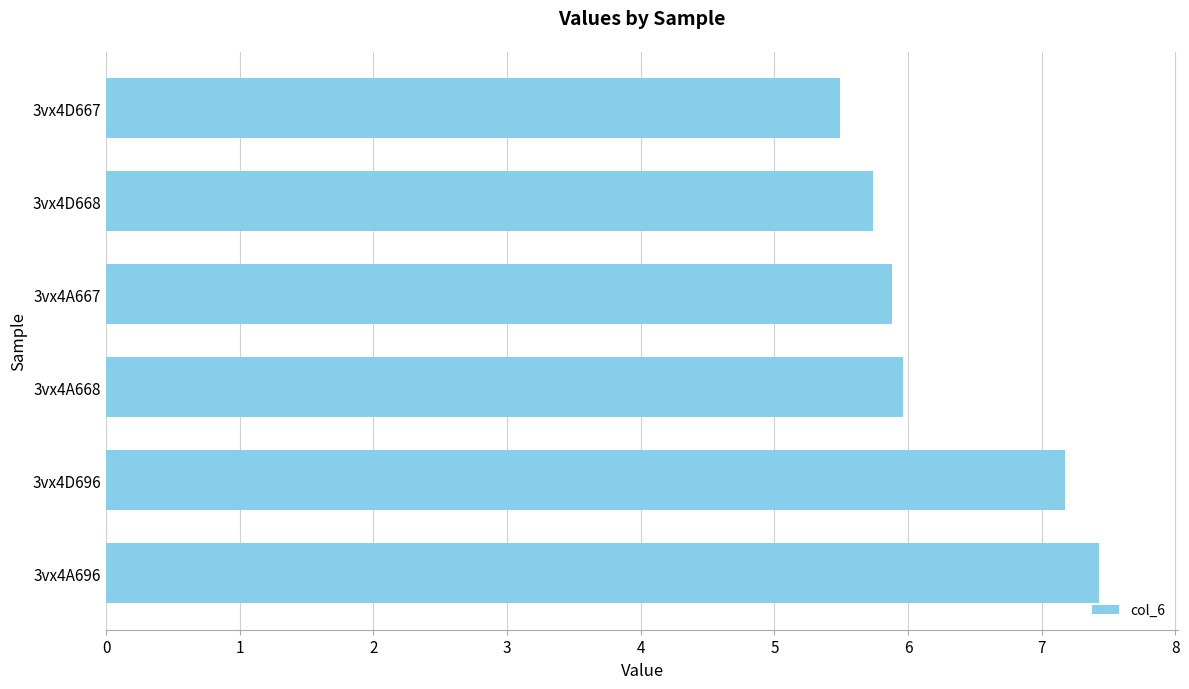

True or false: the data shows 5.7 at 3vx4D668.

True